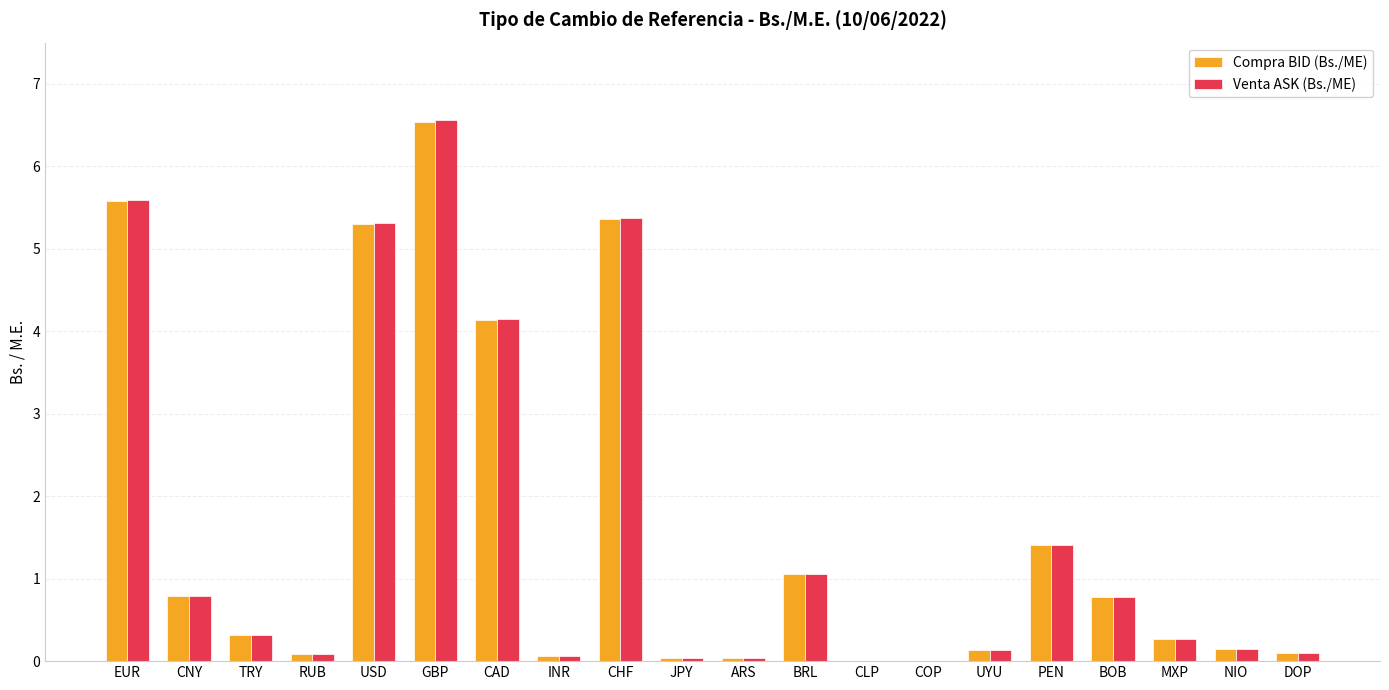

Which series changed the most between CHF and BRL?

Venta ASK (Bs./ME)